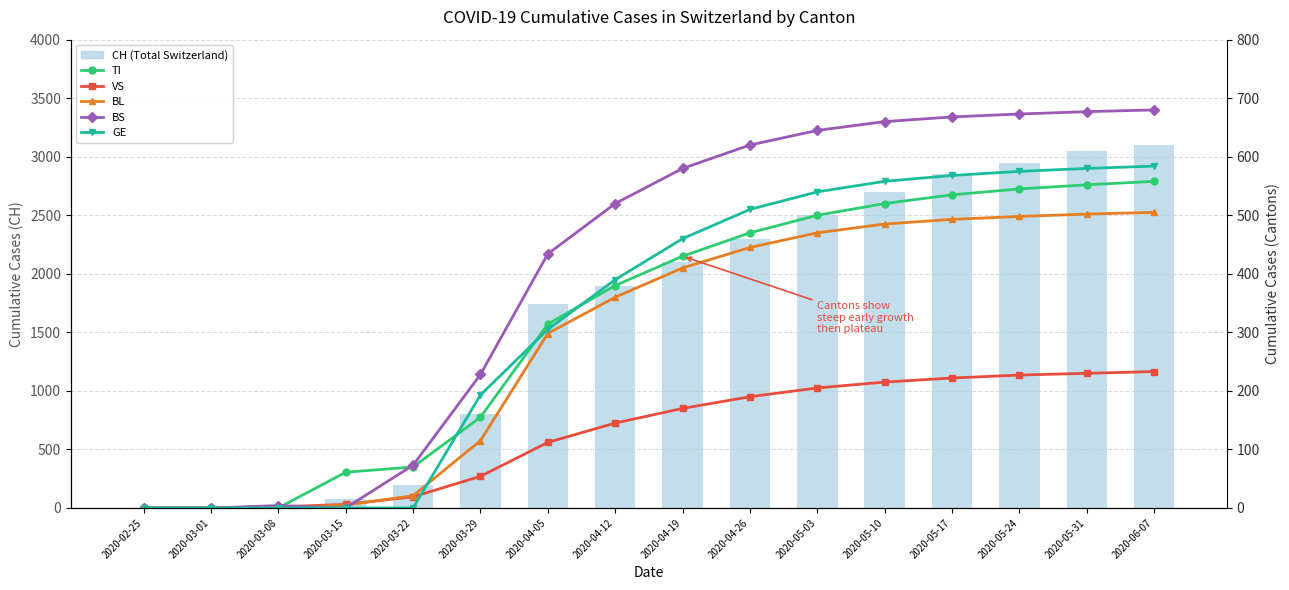

At which category is the sum across all series the highest?

2020-06-07